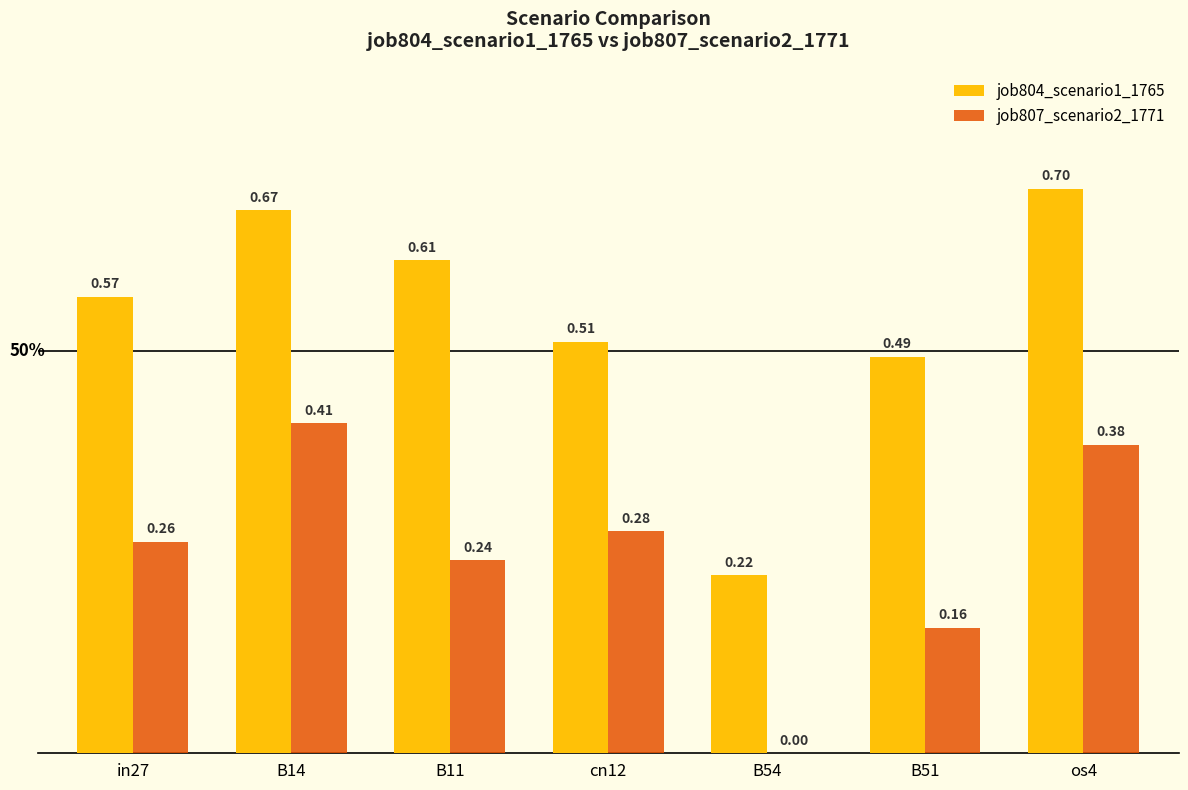

What is the highest value of the job804_scenario1_1765 series?

0.7